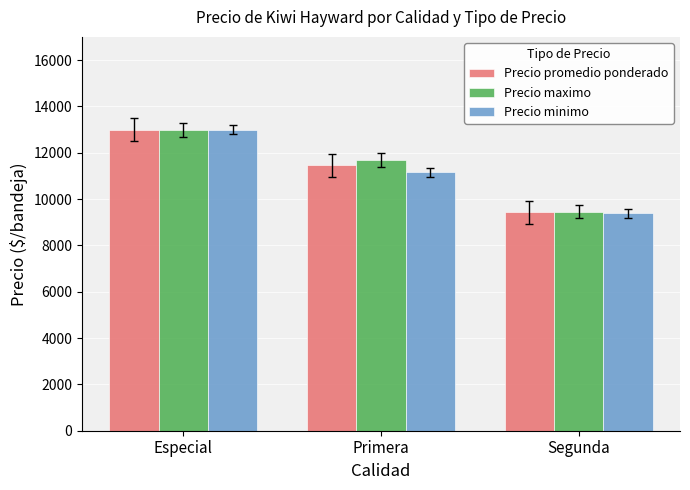

The value of Precio minimo at Segunda is 2308. True or false?

False